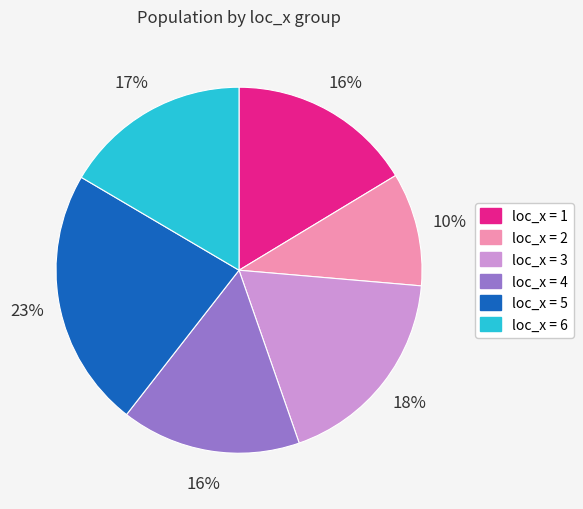

What is the largest slice in the pie chart?

loc_x = 5